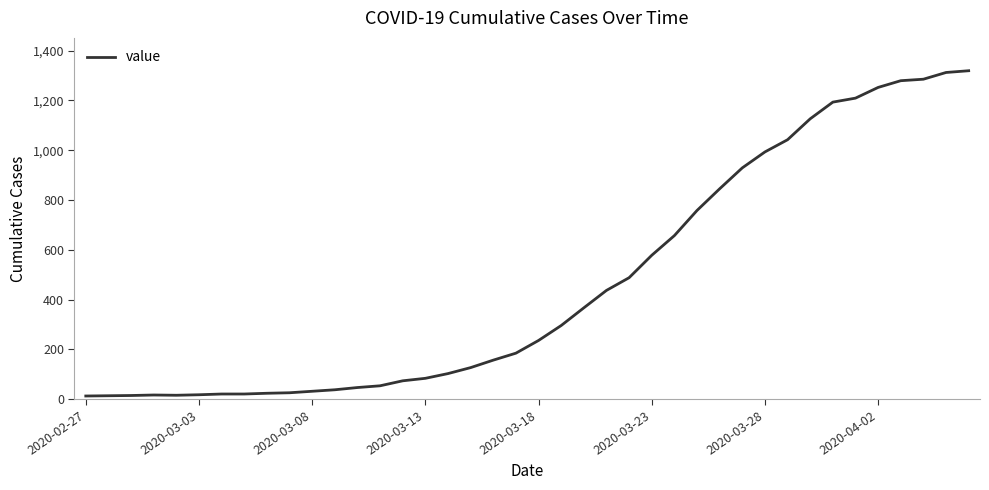

Is this an area chart (filled region under the line)?

No